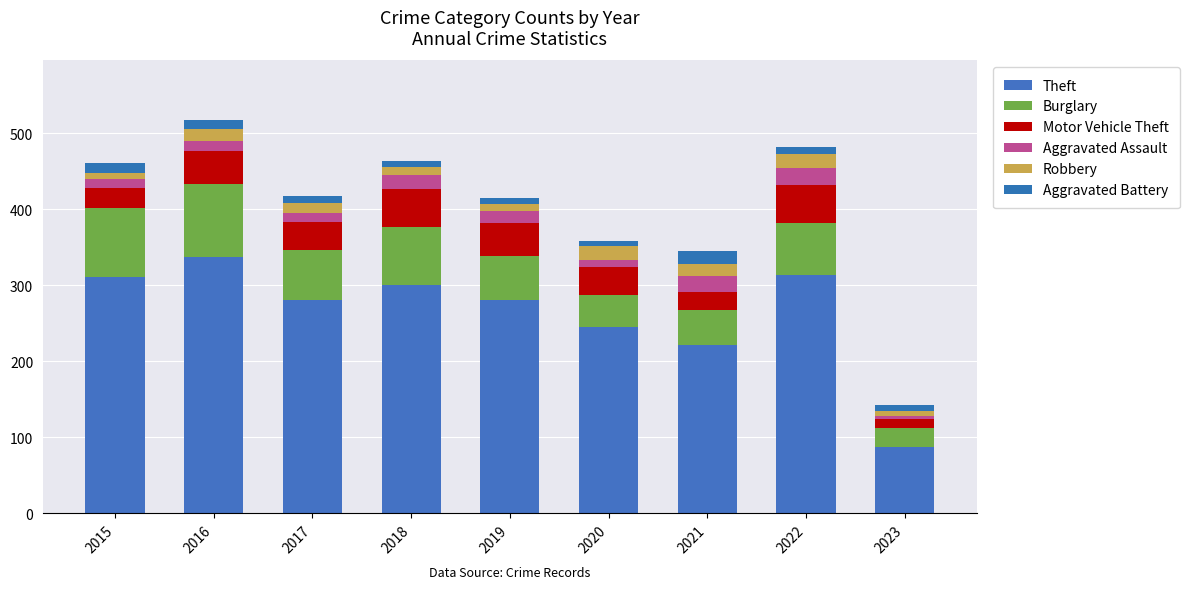

Does the chart contain any negative values?

No